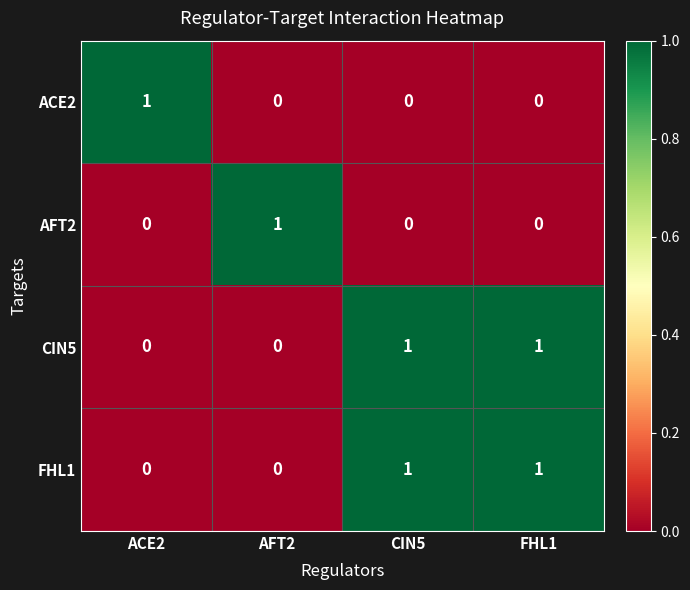

What is the total value across all series at AFT2?

1